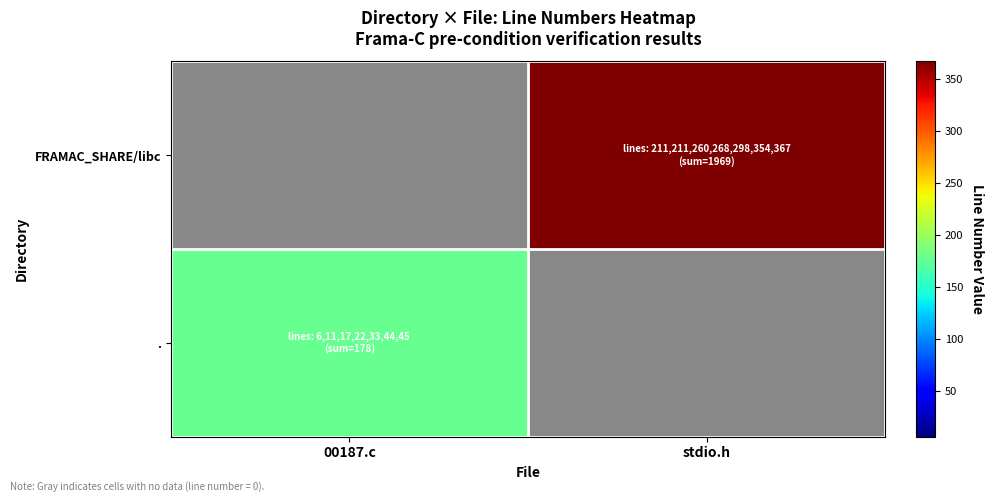

Which category has the lowest value across all series?

00187.c